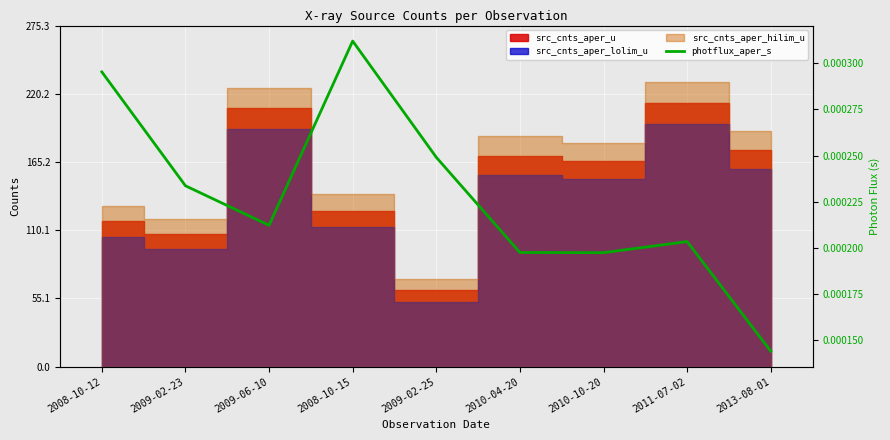

Rank the categories by value from lowest to highest.

2013-08-01, 2010-10-20, 2010-04-20, 2011-07-02, 2009-06-10, 2009-02-23, 2009-02-25, 2008-10-12, 2008-10-15